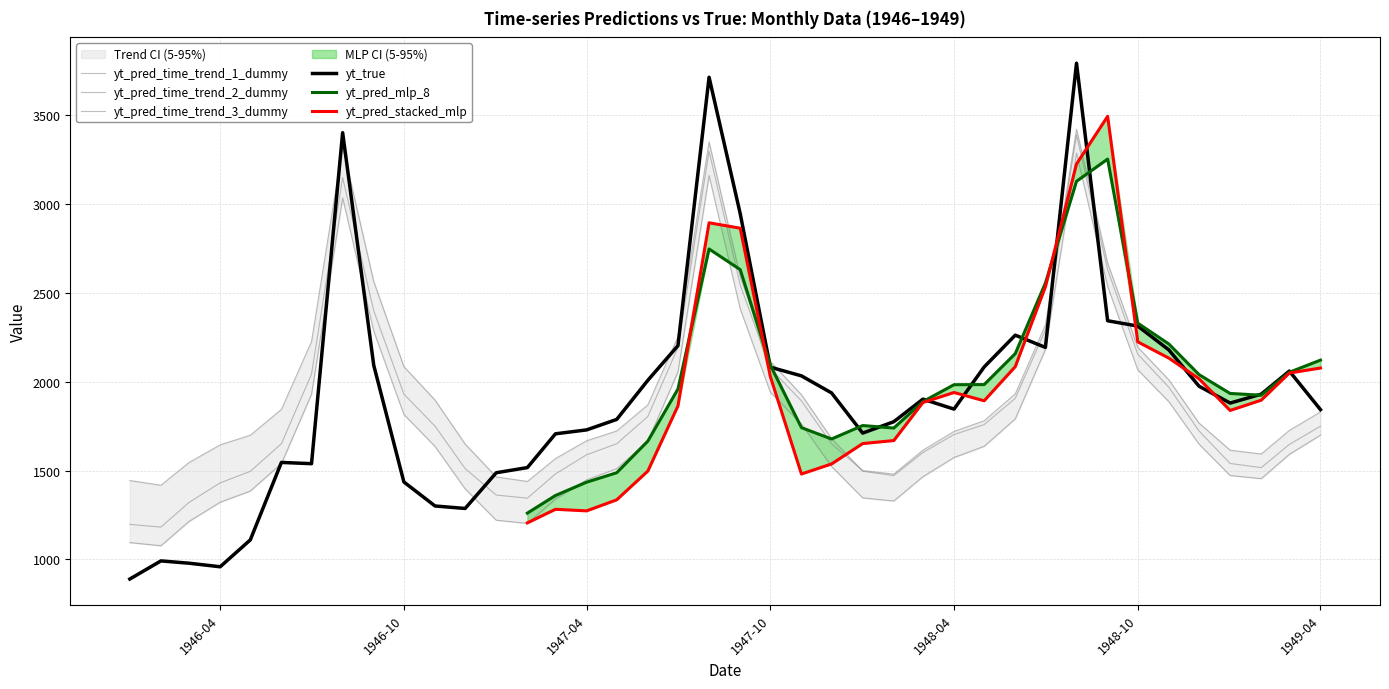

True or false: yt_pred_time_trend_2_dummy has more than 0 interior local peaks.

True